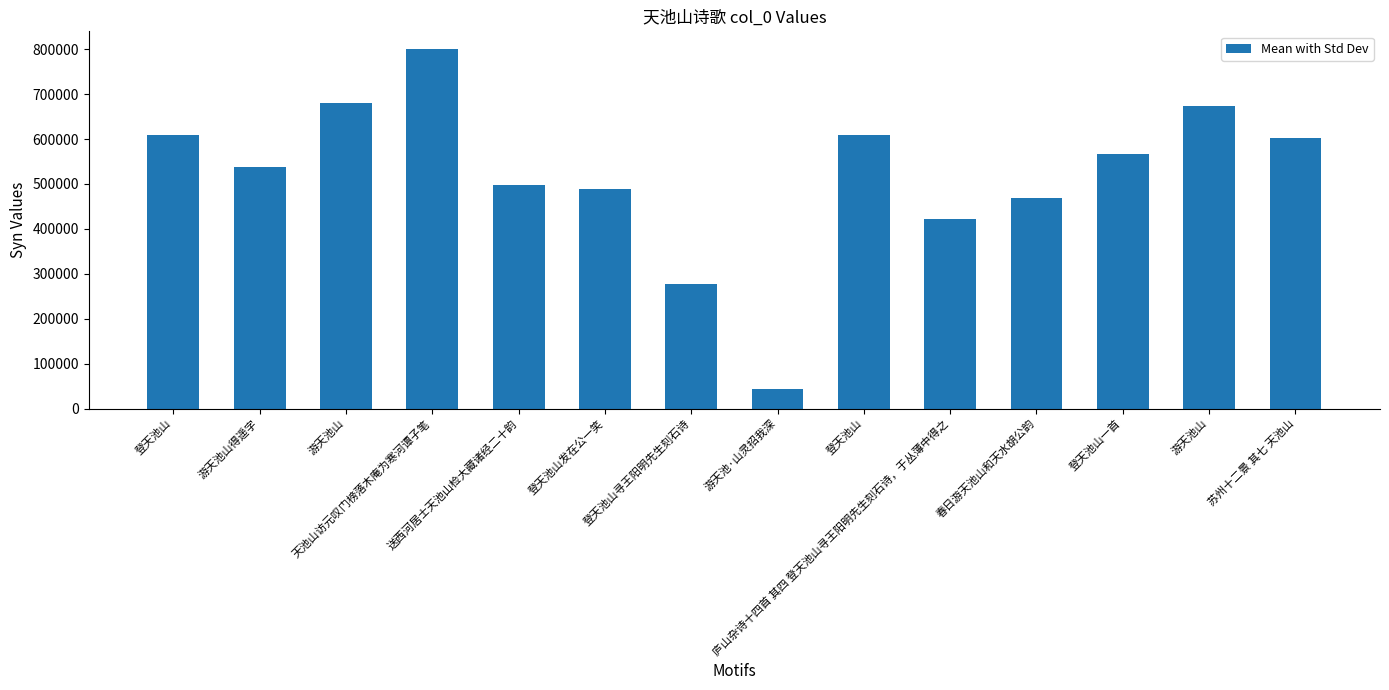

Reading left to right, transcribe all the data shown in this chart.

609528	538663	680775	799772	497185	489525	277469	43826	609267	422969	468499	565961	673891	601891